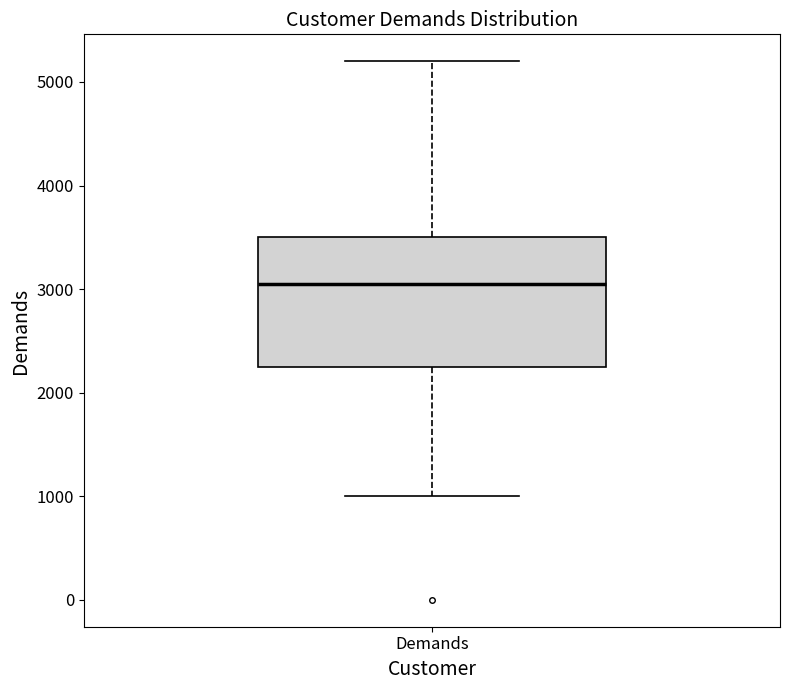

Read this box plot against the y-axis: the position of the median line, the range covered by the box, and the ends of both whiskers. The values are not printed on the chart, so give them approximately, as read against the axis.

median 3100, box 2300 to 3500, whiskers 1000 to 5200